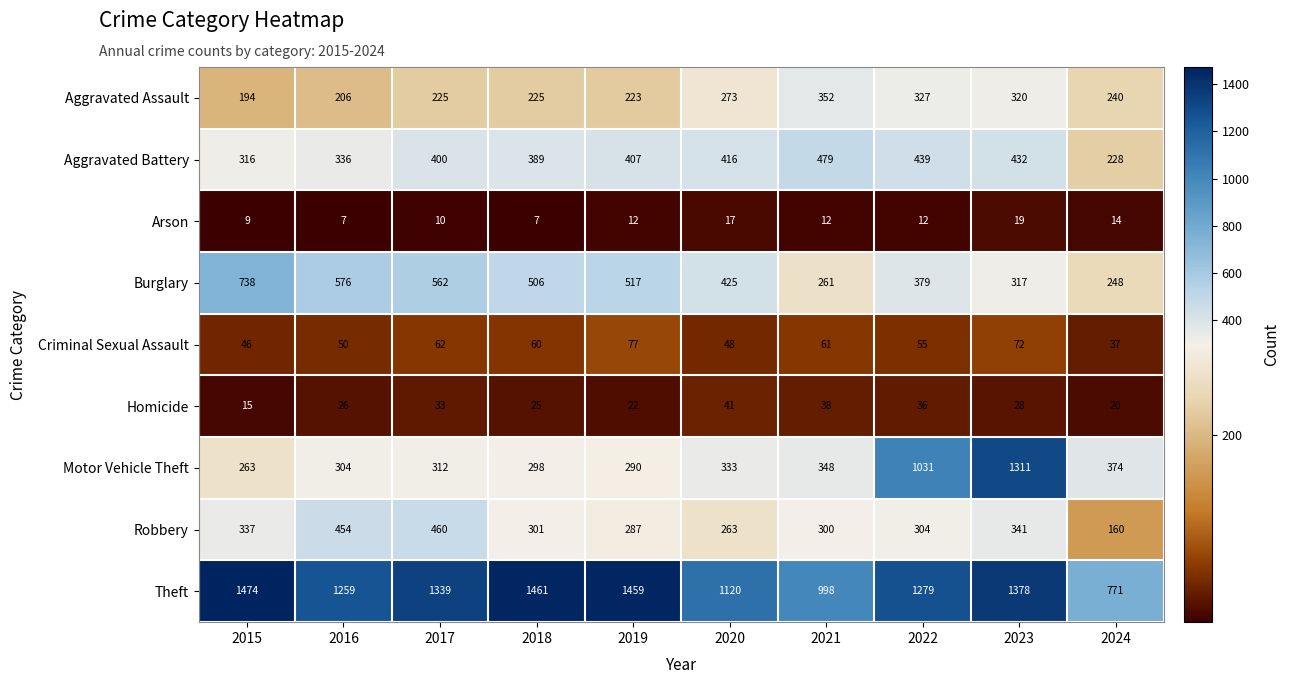

What is the difference between the Motor Vehicle Theft values at 2022 and 2021?

683